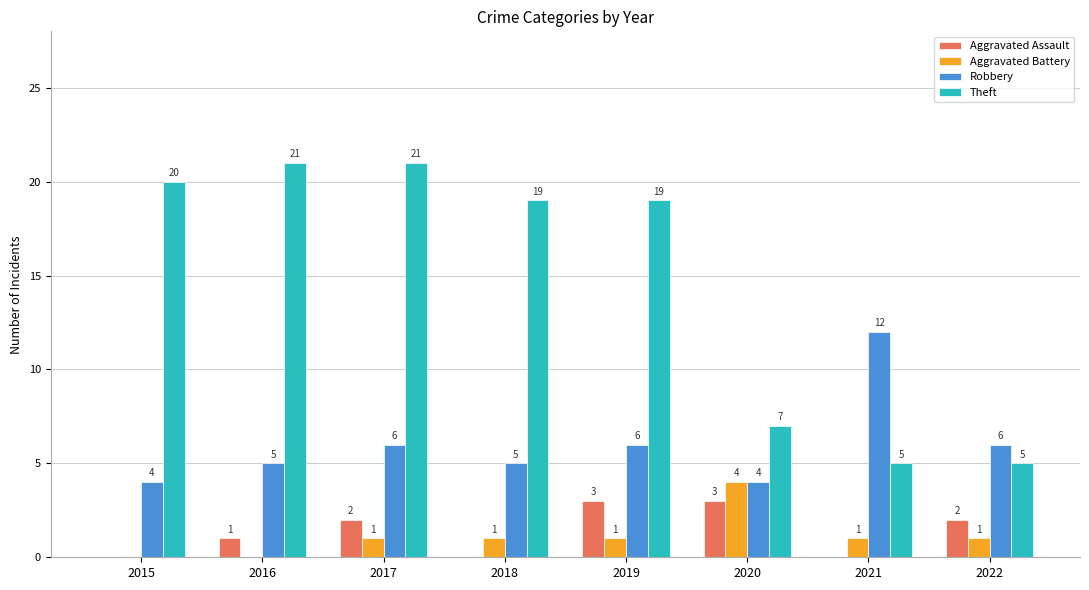

What is the sum of the Aggravated Battery values at 2016 and 2020?

4